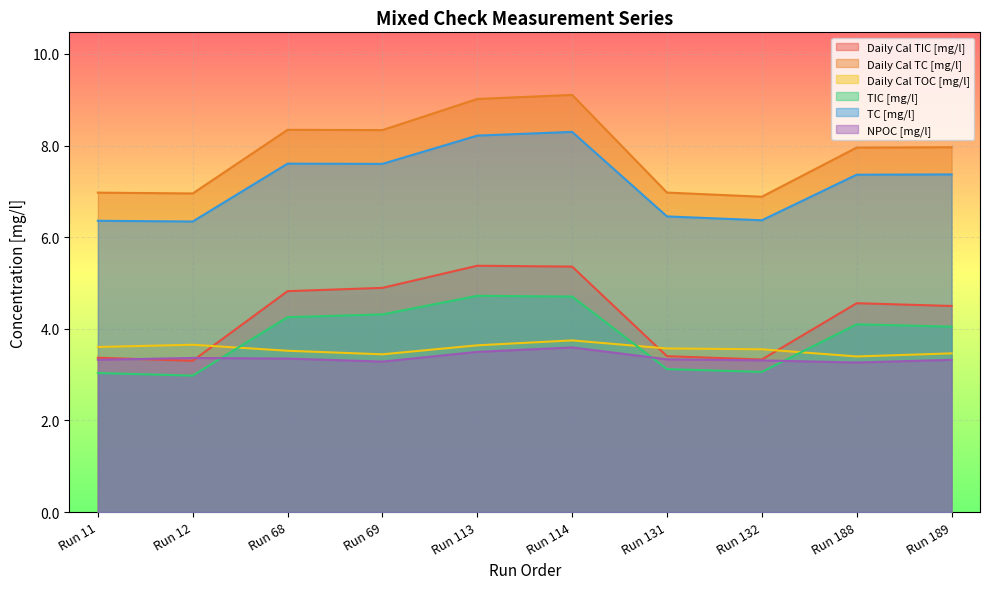

Where is the first local minimum for NPOC [mg/l]?

Run 69